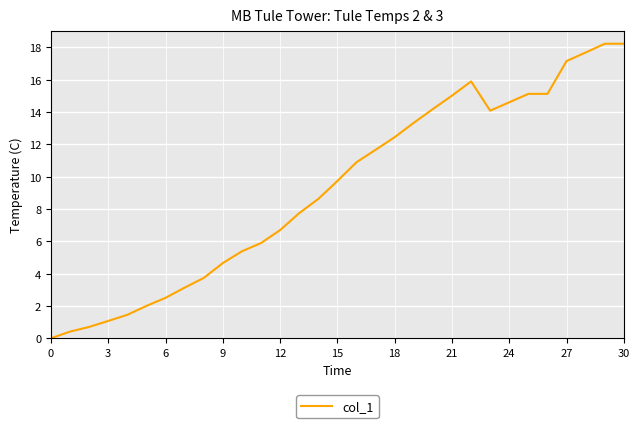

What is the maximum value shown in the chart?

18.2